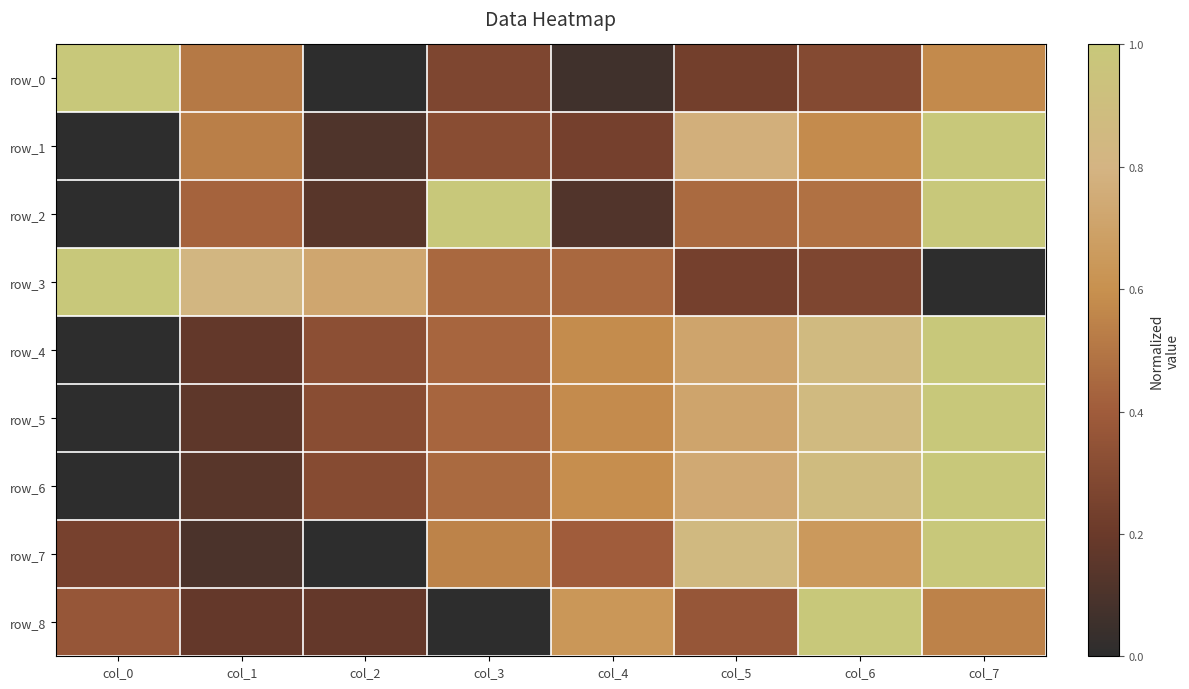

How many values in row_4 are above zero?

7